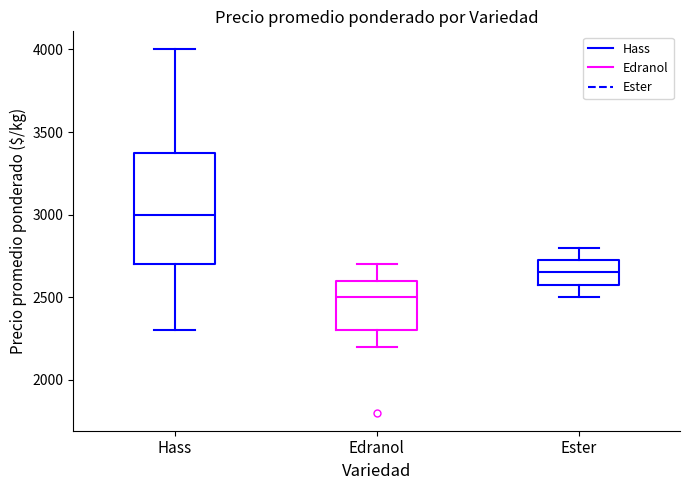

Reading left to right, read every box against the y-axis: the position of its median line, the range the box covers, and the ends of its whiskers. The values are not printed on the chart, so give them approximately, as read against the axis.

Hass: median 3000, box 2700 to 3400, whiskers 2300 to 4000
Edranol: median 2500, box 2300 to 2600, whiskers 2200 to 2700
Ester: median 2650, box 2600 to 2750, whiskers 2500 to 2800